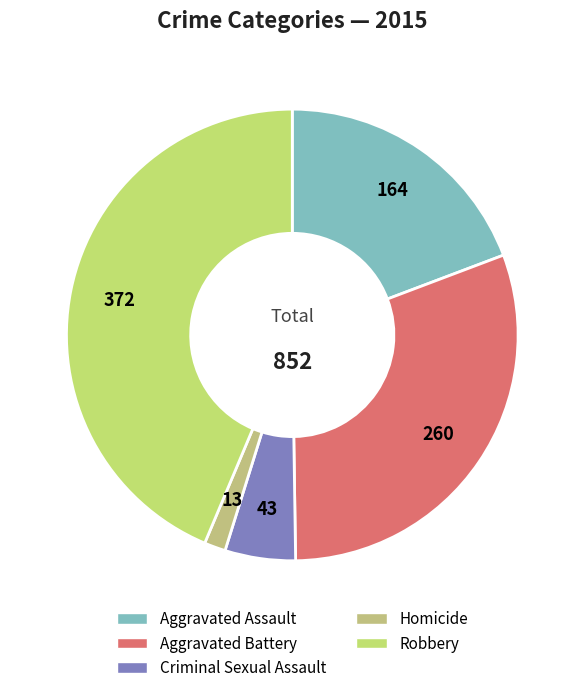

Is Aggravated Assault the majority of the pie?

No